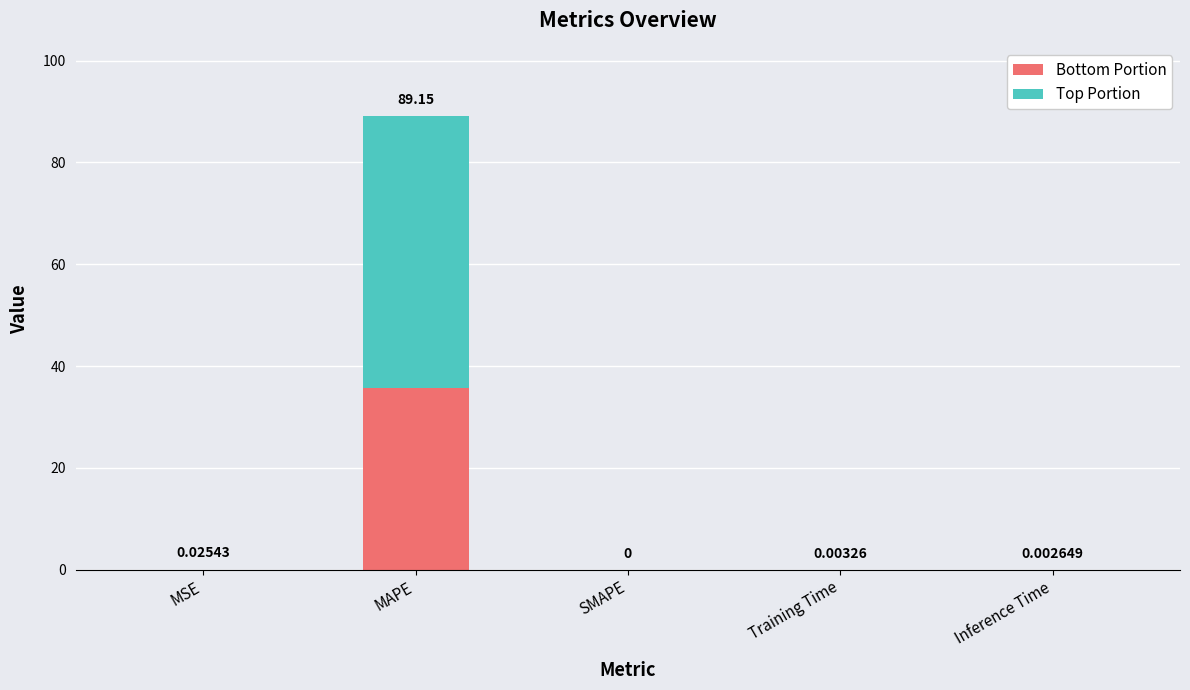

What are all the series names shown in the legend?

Bottom Portion, Top Portion